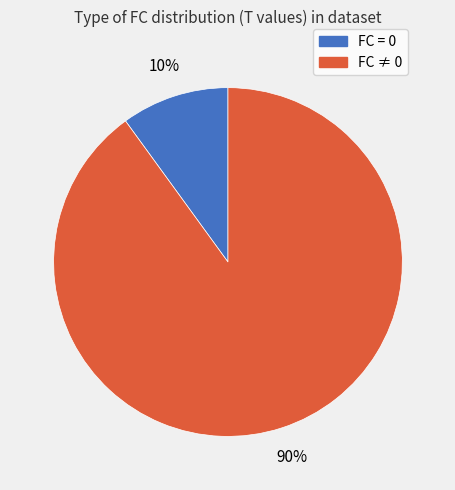

To the nearest percent, what is the average slice percentage?

50%